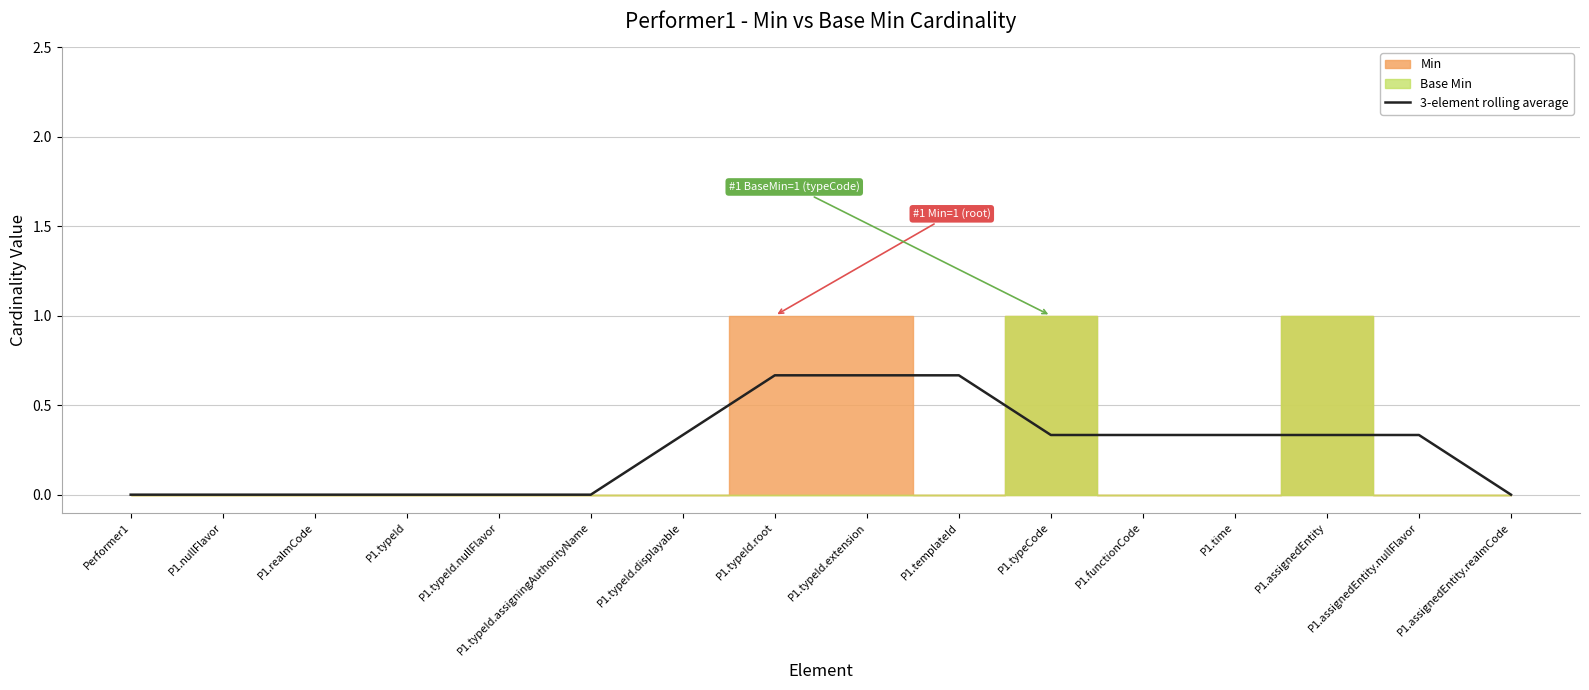

List the labels in order of value, smallest first.

Performer1, P1.nullFlavor, P1.realmCode, P1.typeId, P1.typeId.nullFlavor, P1.typeId.assigningAuthorityName, P1.assignedEntity.realmCode, P1.typeId.displayable, P1.typeCode, P1.functionCode, P1.time, P1.assignedEntity, P1.assignedEntity.nullFlavor, P1.typeId.root, P1.typeId.extension, P1.templateId